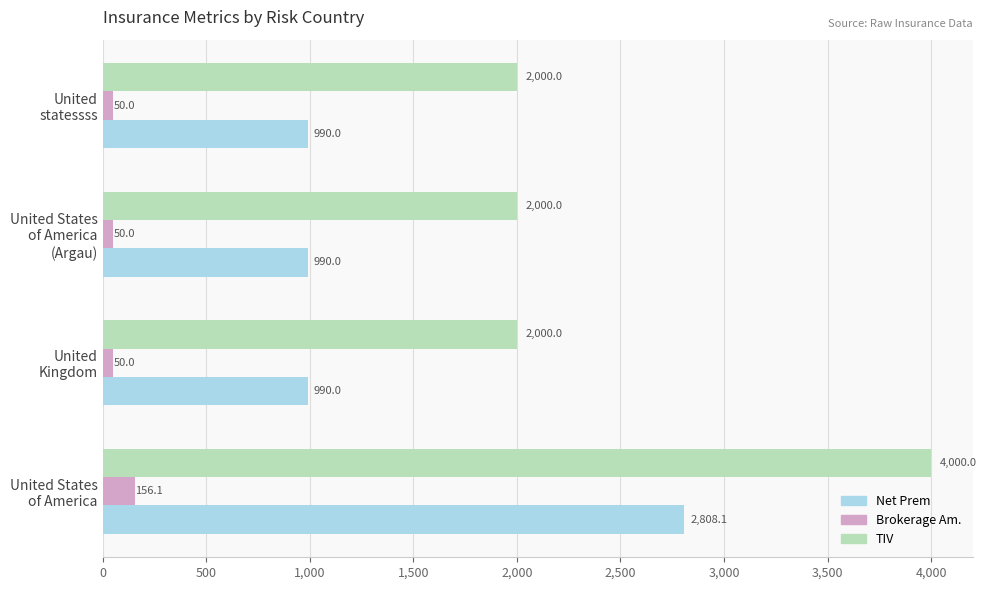

Which series has the widest spread of values?

TIV